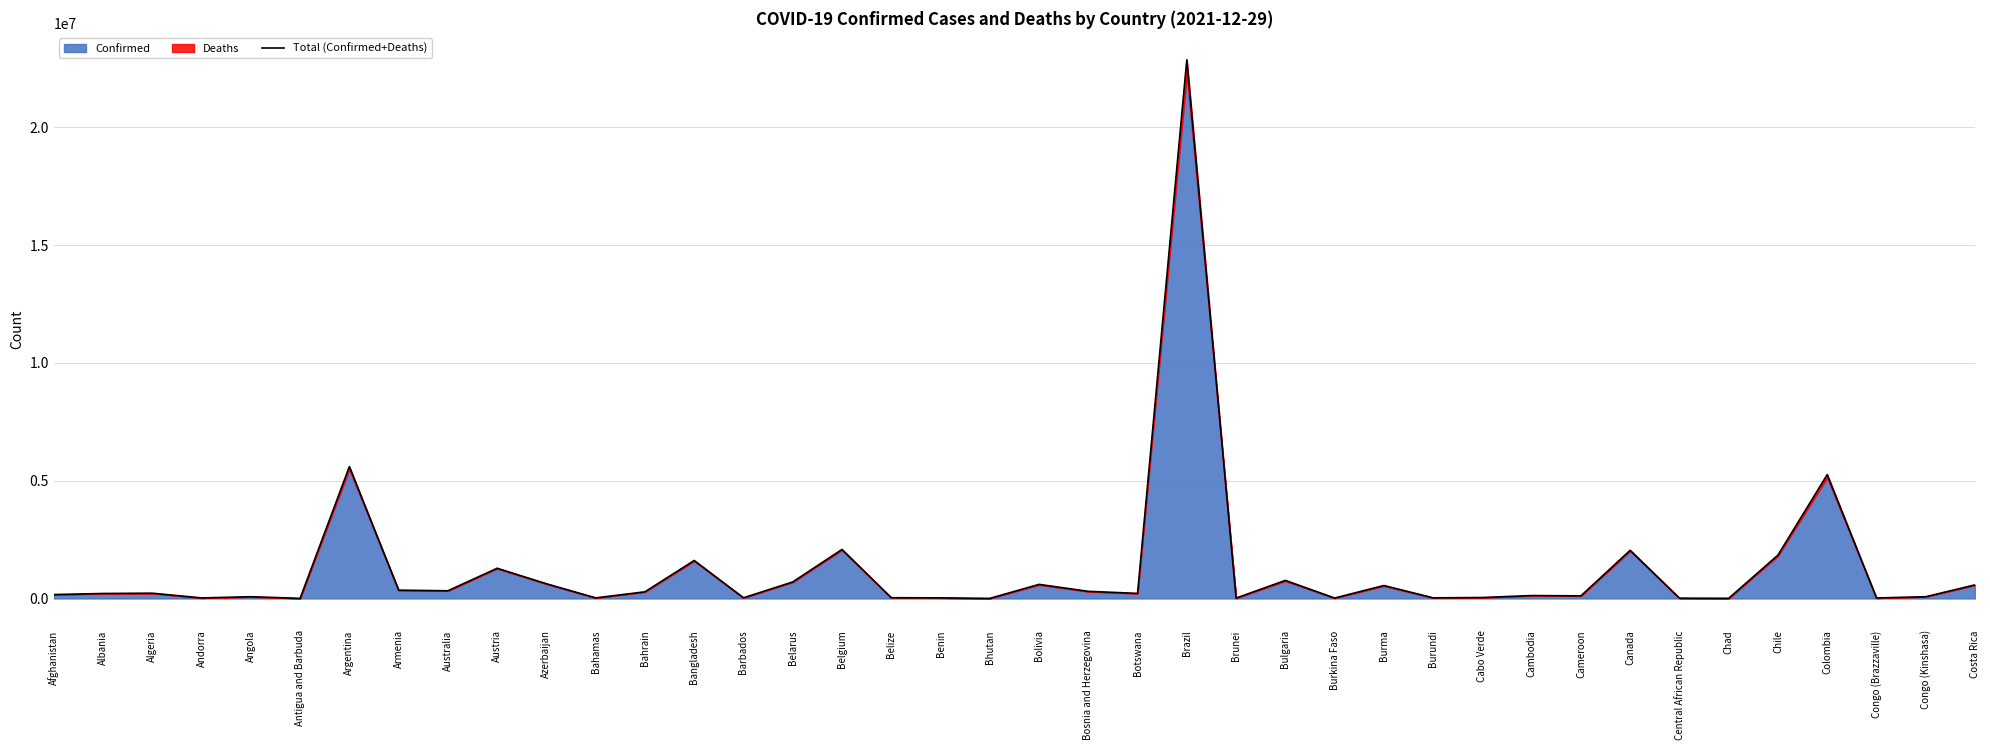

Where does the data first go above 214921?

Algeria